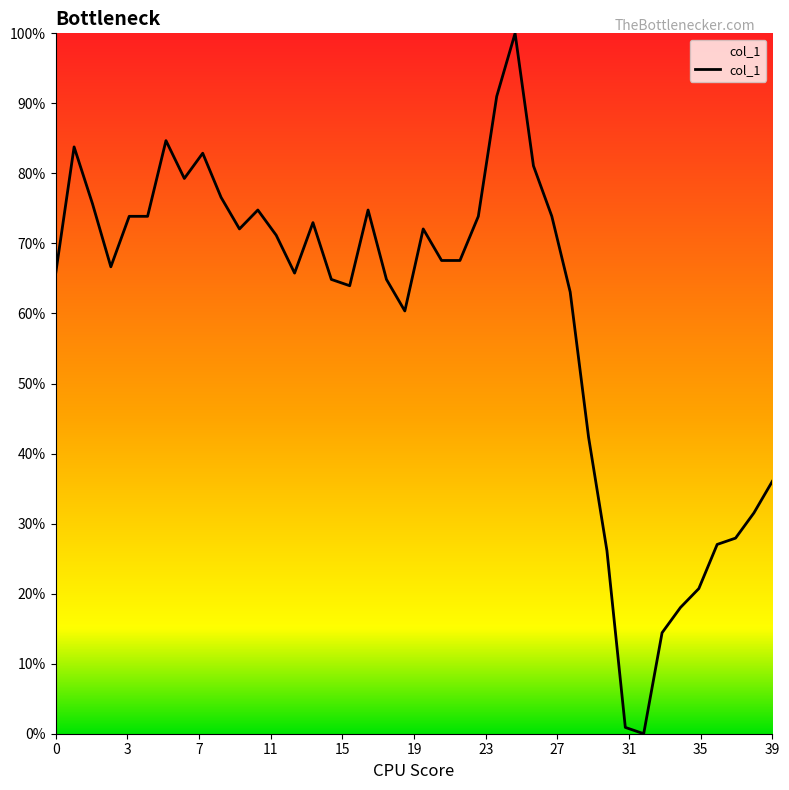

Does the chart have visible grid lines?

No